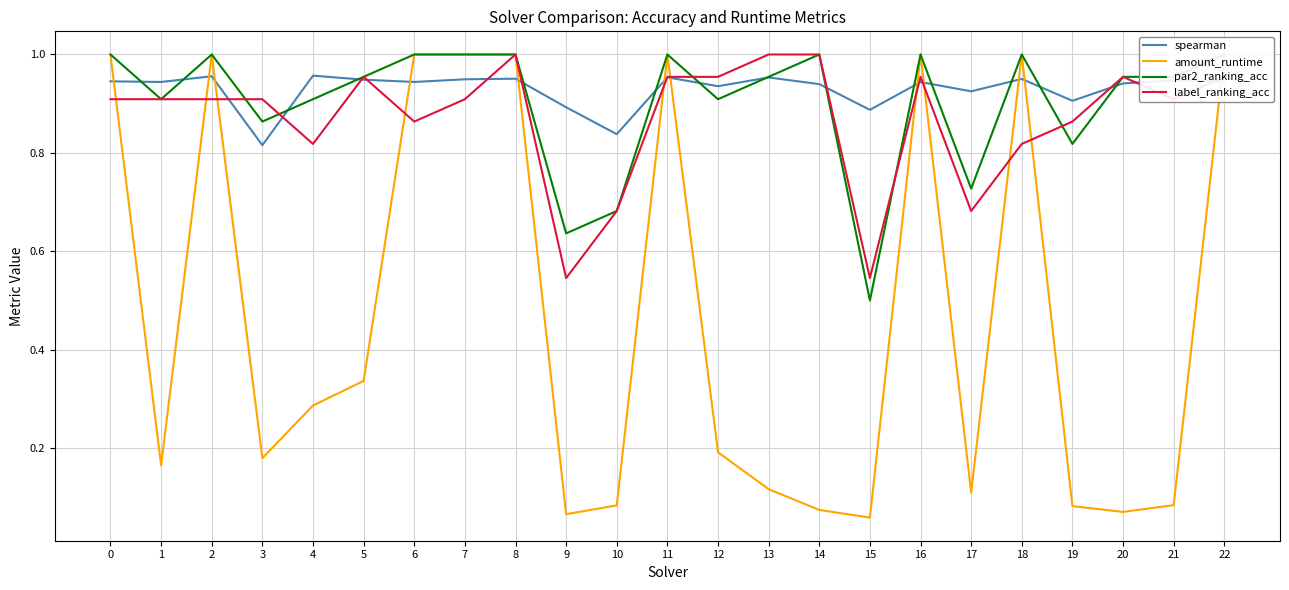

Is it true that par2_ranking_acc equals 1.5 at 3?

False